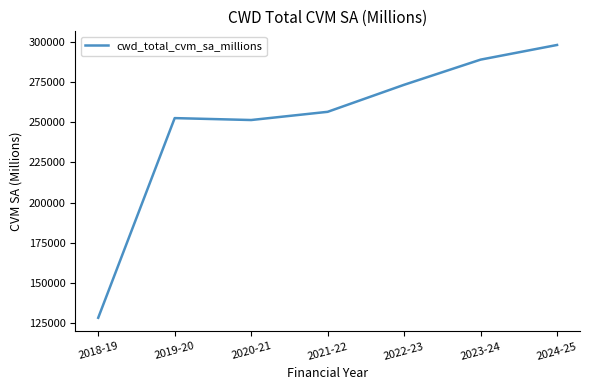

The value at 2021-22 is 256411.3. True or false?

True